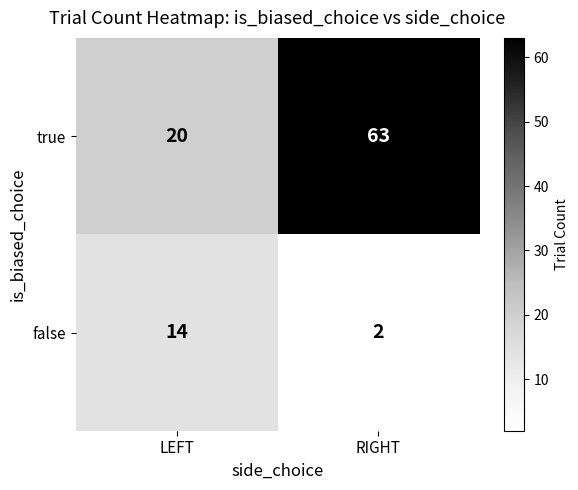

What is the sum of the false values at RIGHT and LEFT?

16